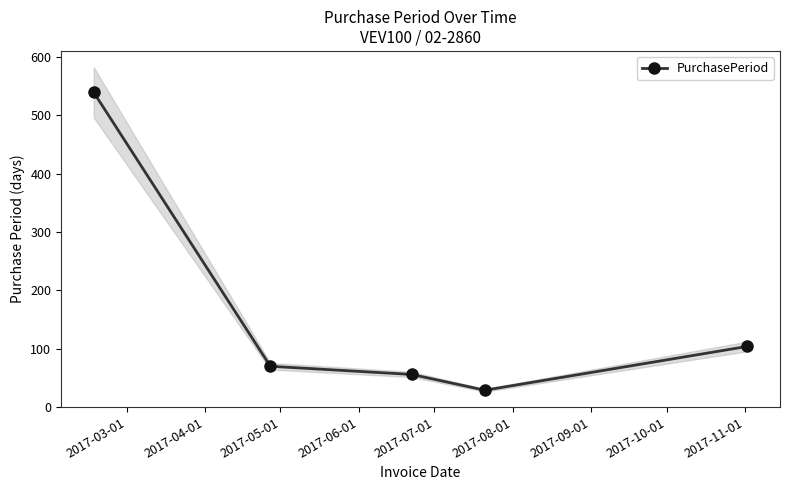

What is the maximum value for PurchasePeriod?

539